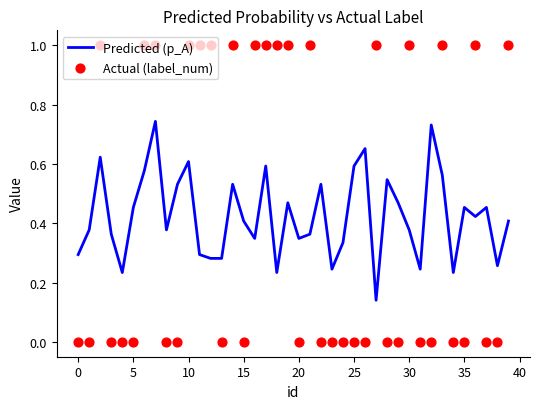

Which series has the largest total across all categories?

Actual (label_num)